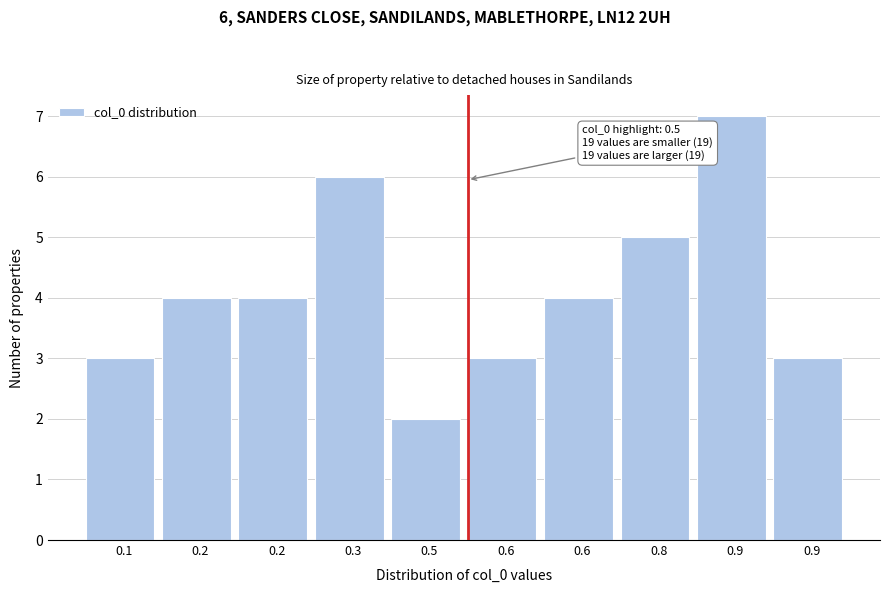

Are the bars horizontal?

No